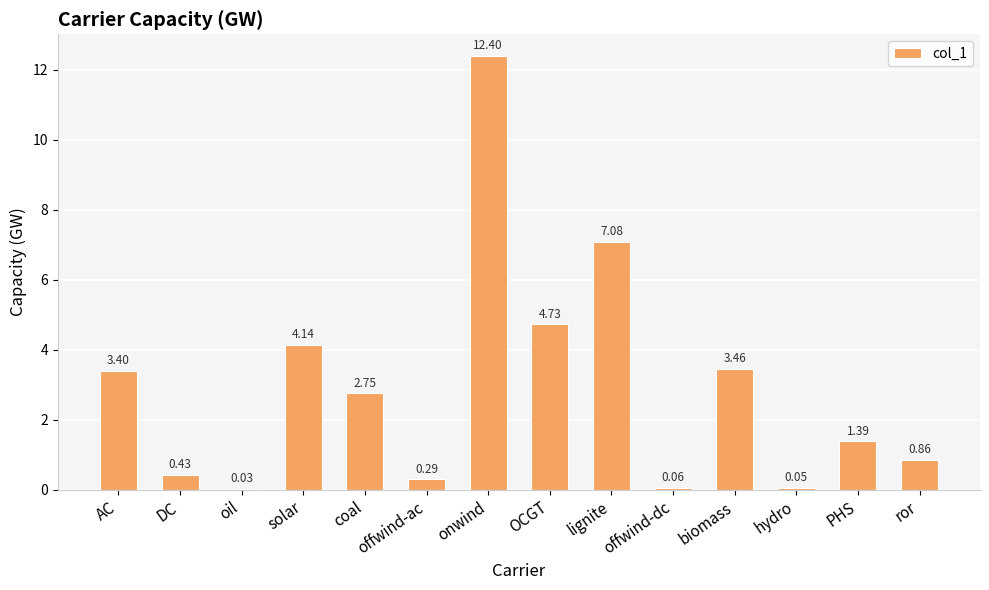

What is the change in value from offwind-dc to PHS?

+1.3